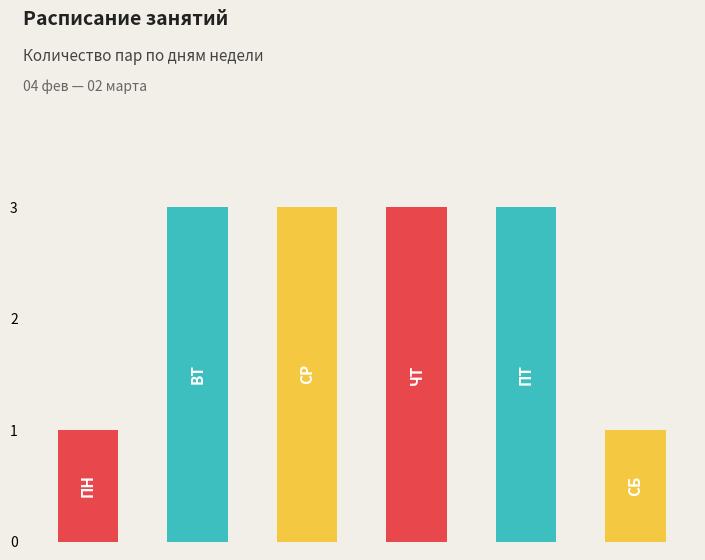

Are the bars grouped side by side (vs. stacked)?

No